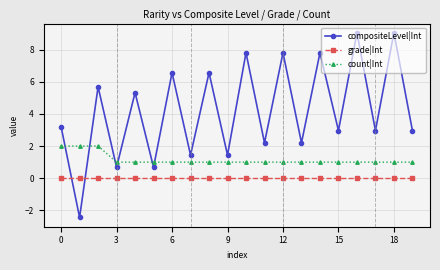

Which series has the largest total across all categories?

compositeLevel|Int